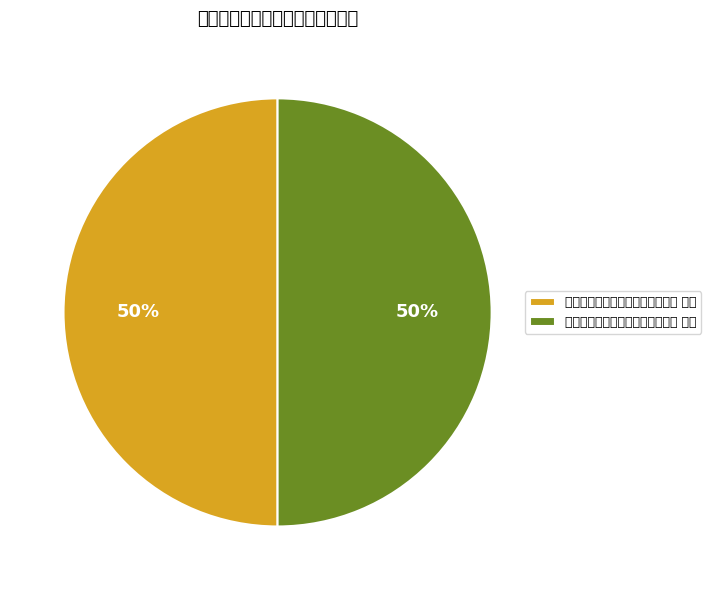

Rank the categories by value from lowest to highest.

用同年林一中韵哭陈弘载佥宪二首 其一, 用同年林一中韵哭陈弘载佥宪二首 其二